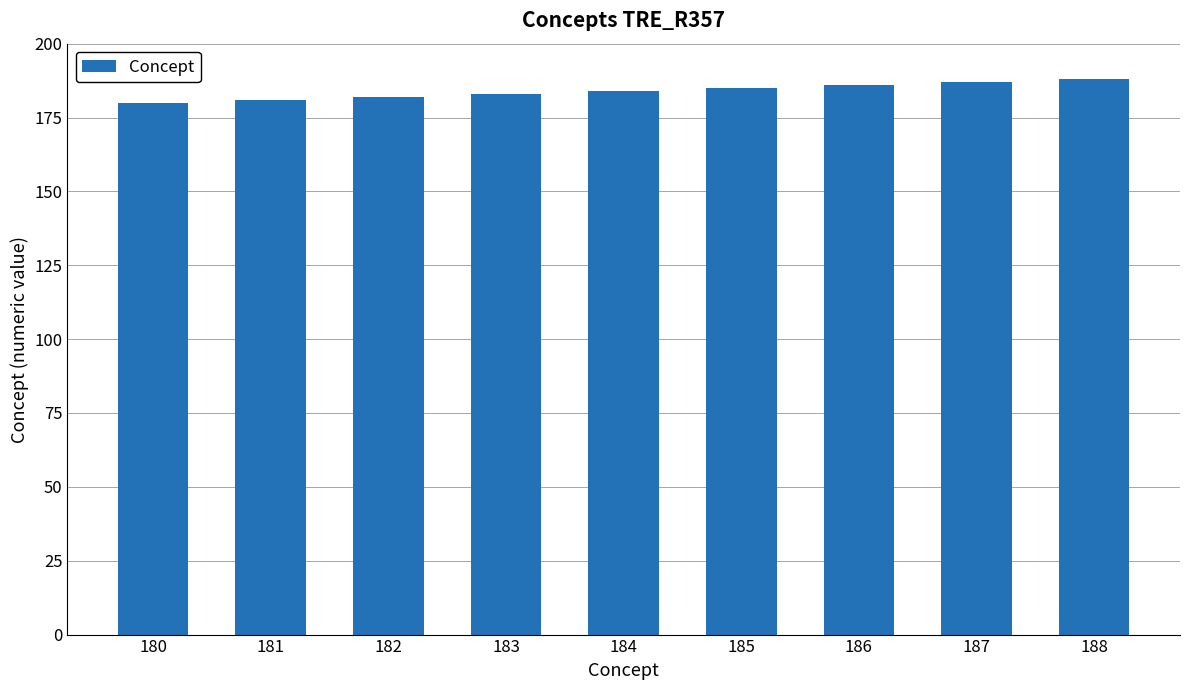

What is the sum of all values?

1656